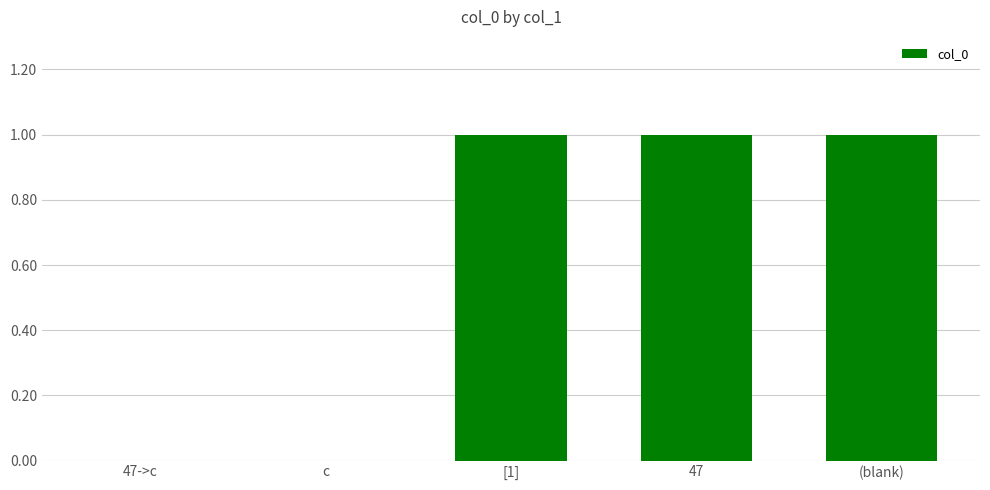

Are the bars horizontal?

No